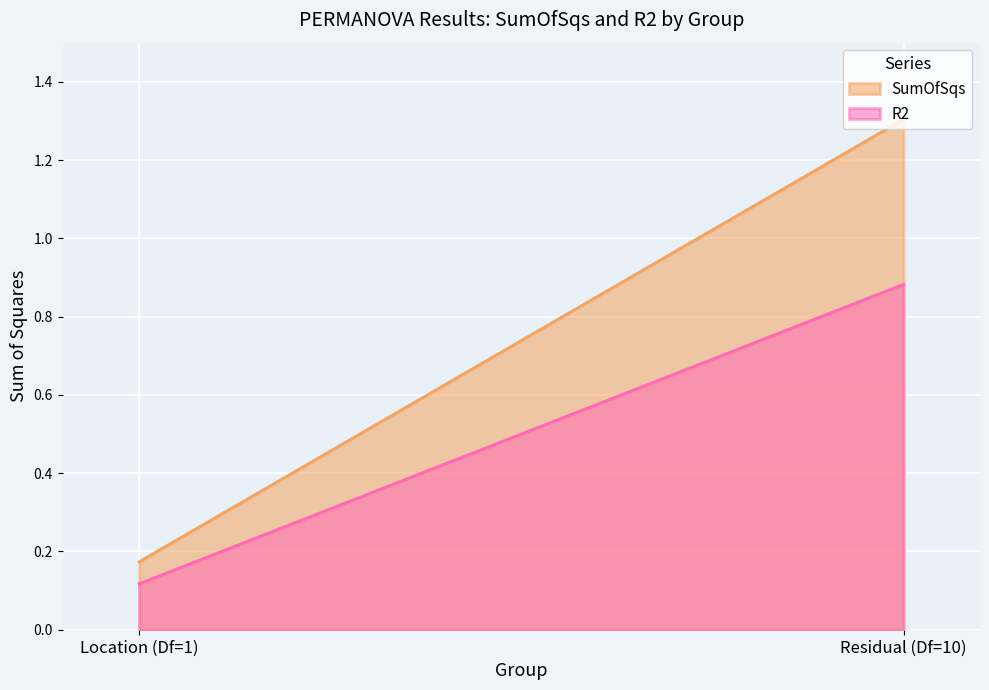

Between Location (Df=1) and Residual (Df=10), which series saw the biggest shift?

SumOfSqs